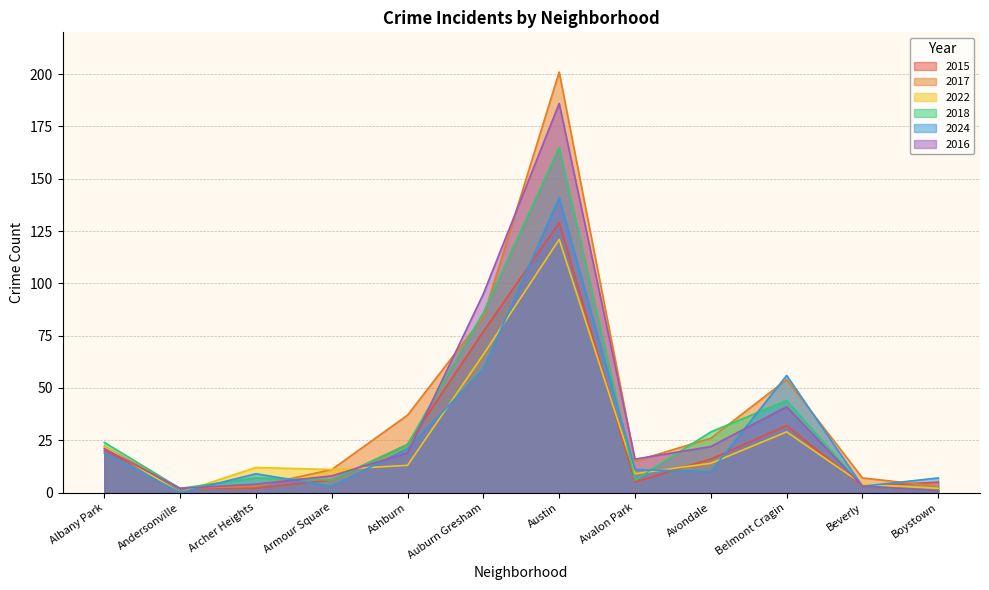

At which category does the chart reach its minimum across all series?

Andersonville